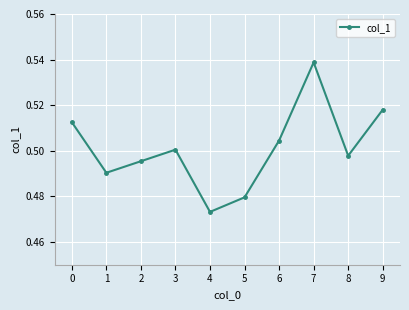

At which category does the chart reach its minimum across all series?

4